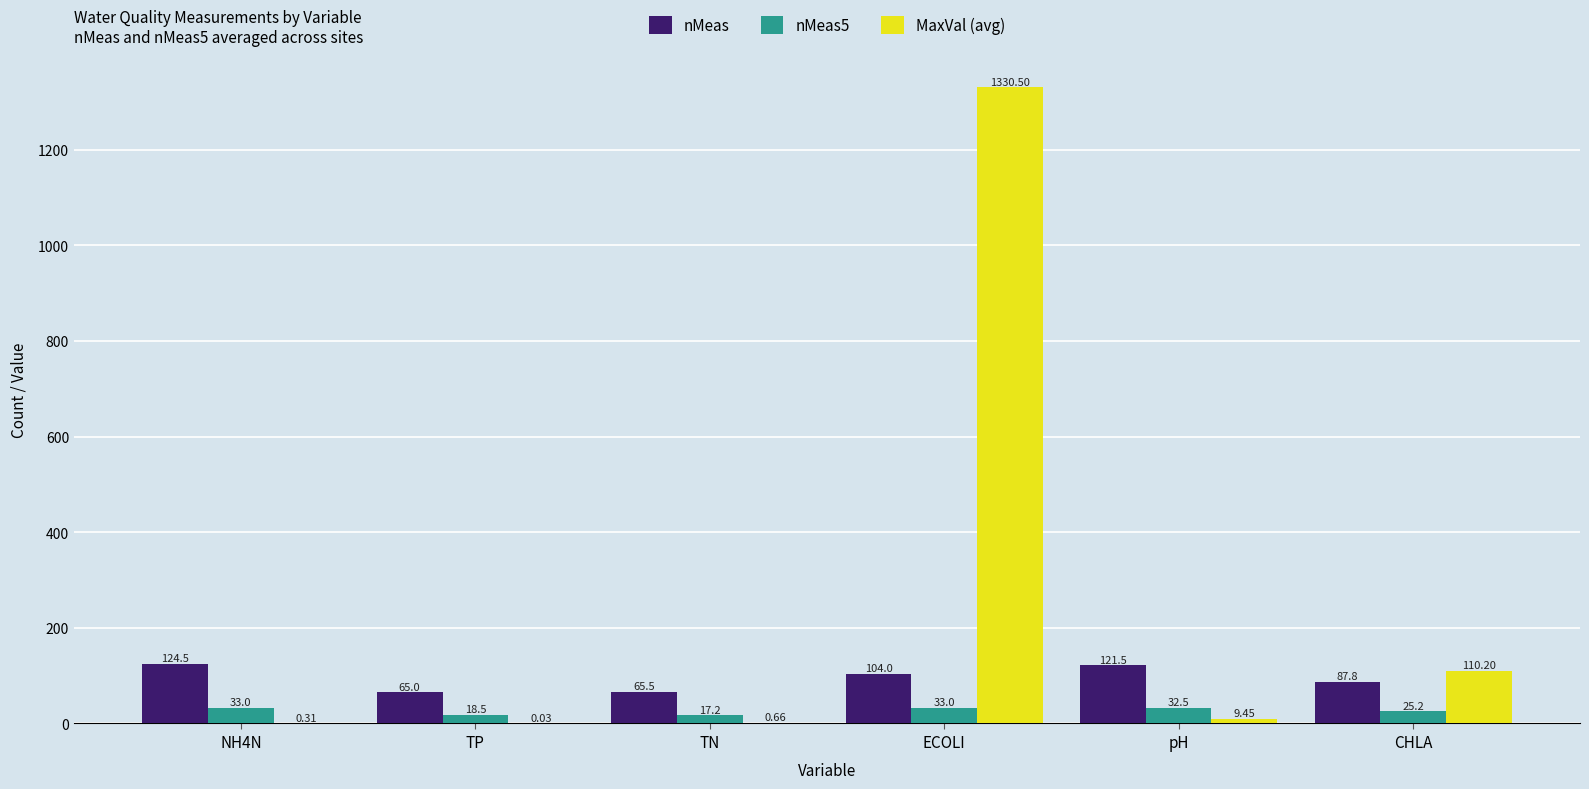

Which series changed the most between NH4N and ECOLI?

MaxVal (avg)